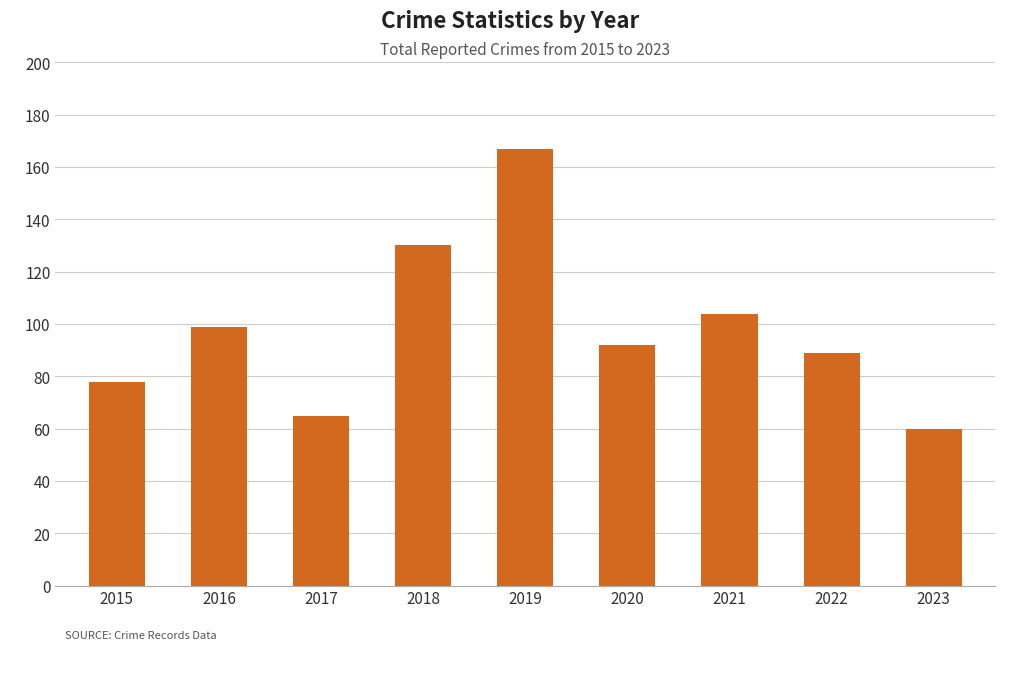

Approximately how many times larger is the value at 2017 compared to 2015?

0.8